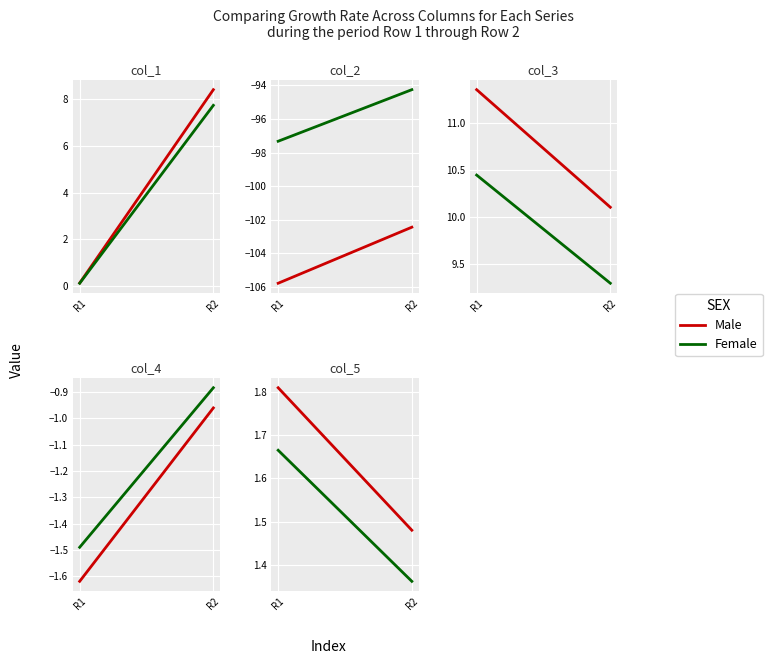

Count the Male values in the range 1 to 2.

2